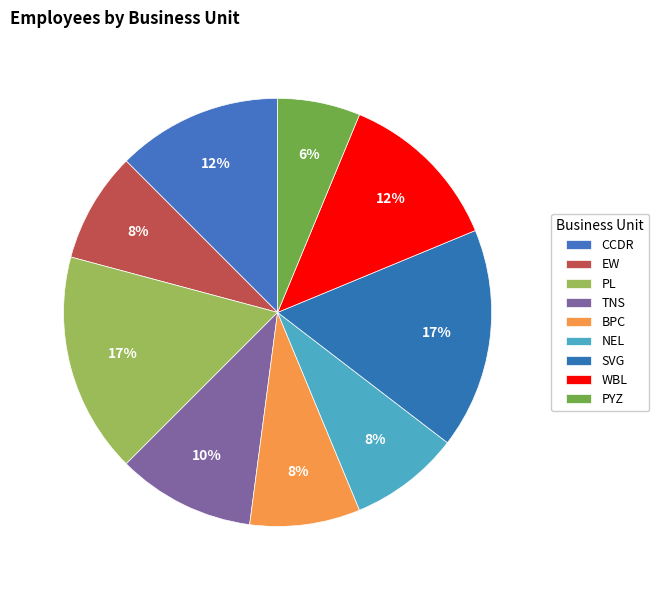

Combined, do CCDR and PYZ account for over 50%?

No